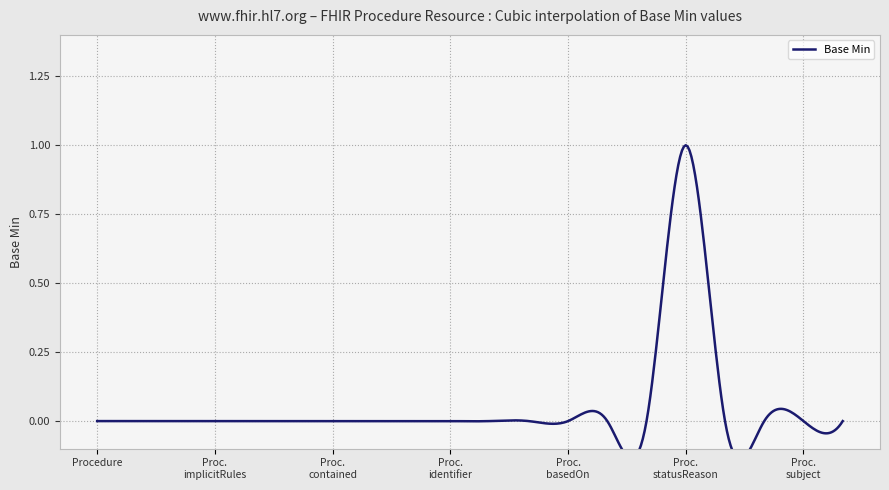

List the labels in order of value, smallest first.

Procedure, Procedure.id, Procedure.meta, Procedure.implicitRules, Procedure.language, Procedure.text, Procedure.contained, Procedure.extension, Procedure.modifierExtension, Procedure.identifier, Procedure.instantiatesCanonical, Procedure.instantiatesUri, Procedure.basedOn, Procedure.partOf, Procedure.status, Procedure.category, Procedure.code, Procedure.subject, Procedure.encounter, Procedure.statusReason